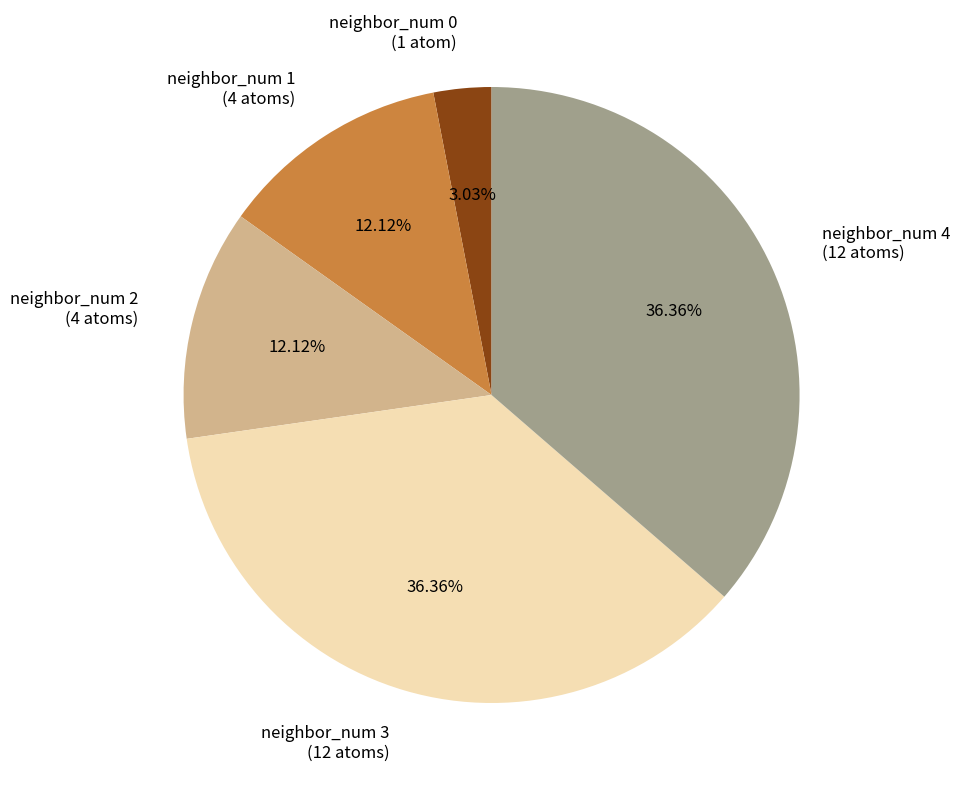

Which has a higher value, neighbor_num 2 (4 atoms) or neighbor_num 0 (1 atom)?

neighbor_num 2 (4 atoms)